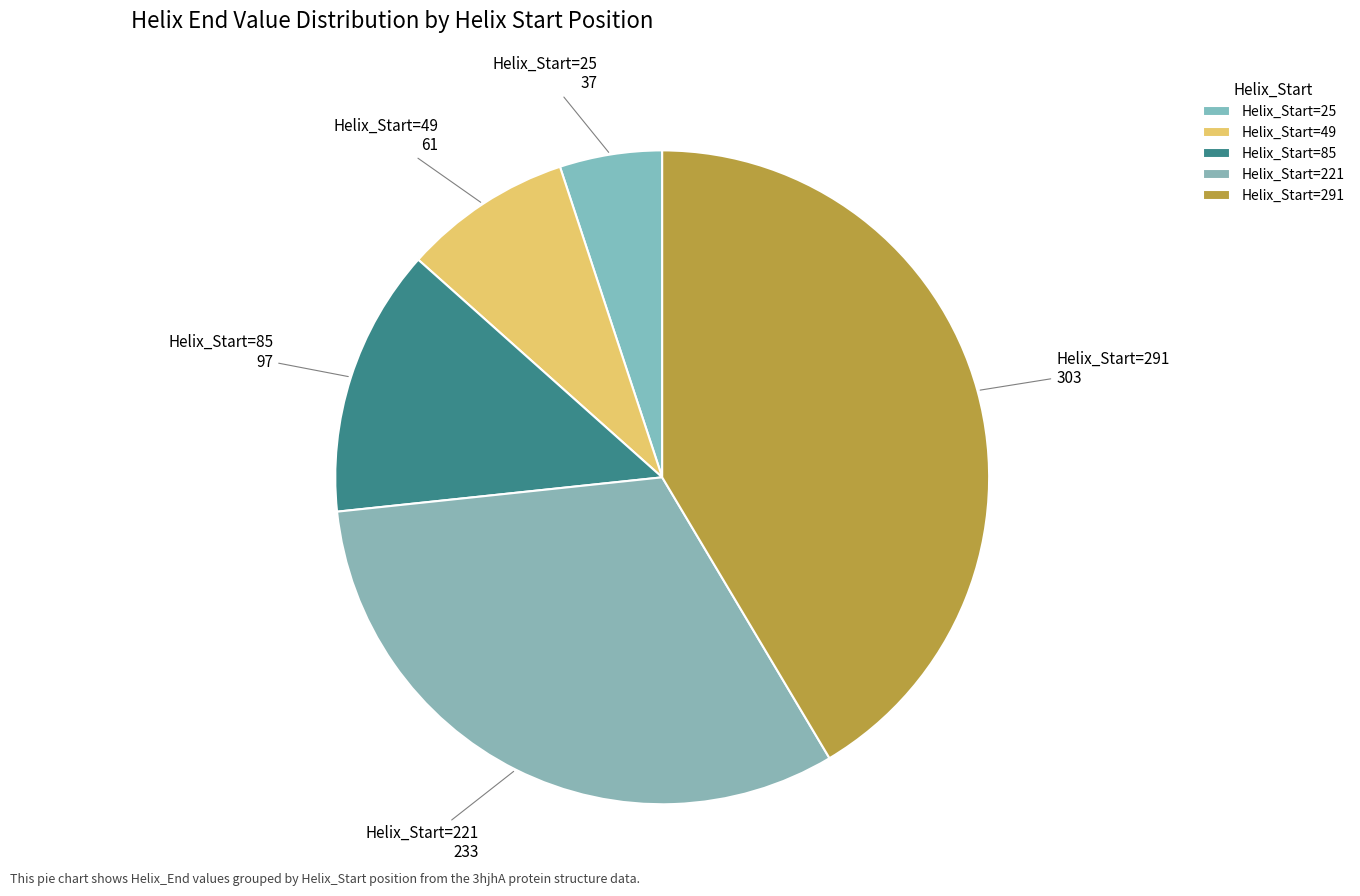

How many slices are in this pie chart?

5